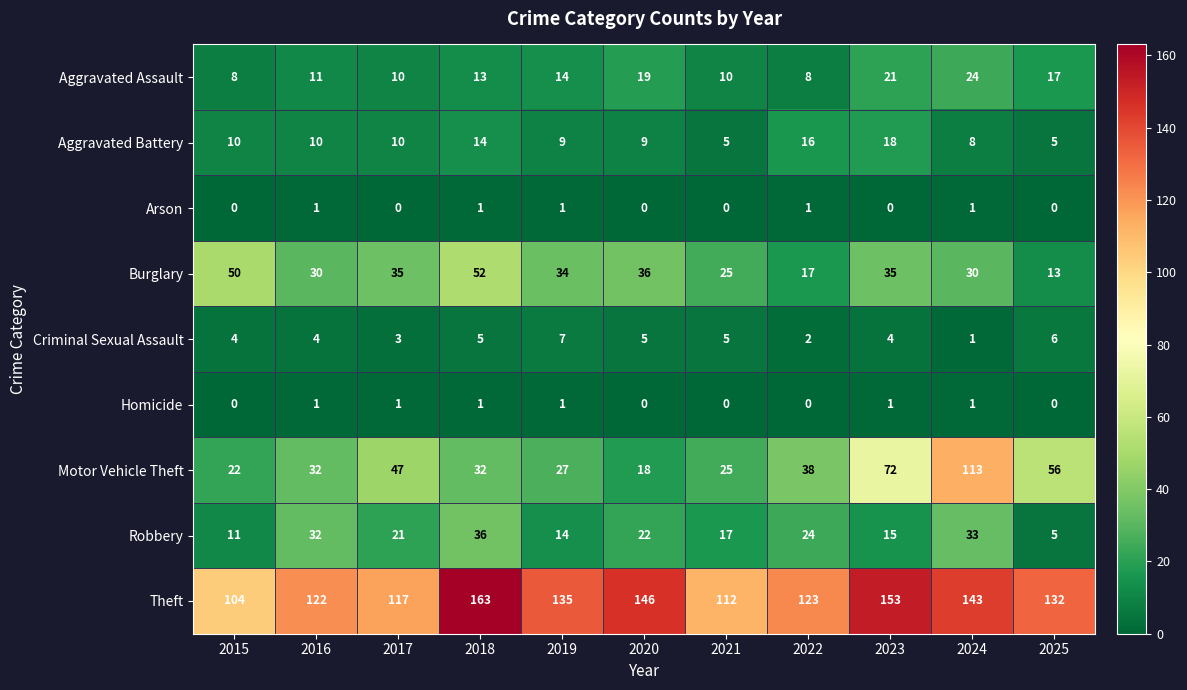

Where is Robbery nearest to the value 20?

2017